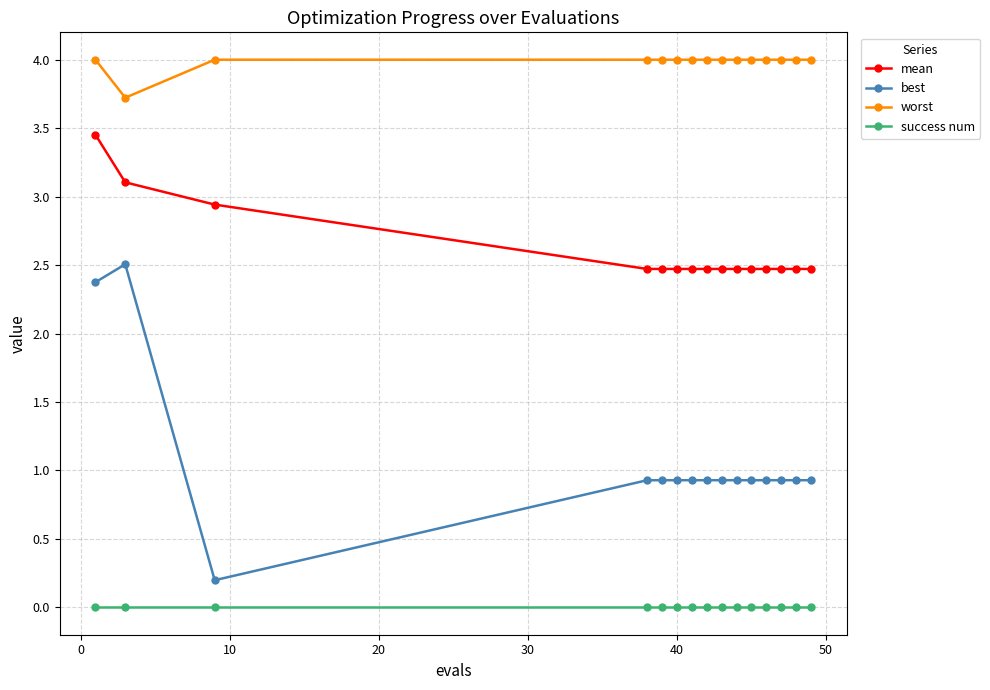

Which series has the widest spread of values?

best